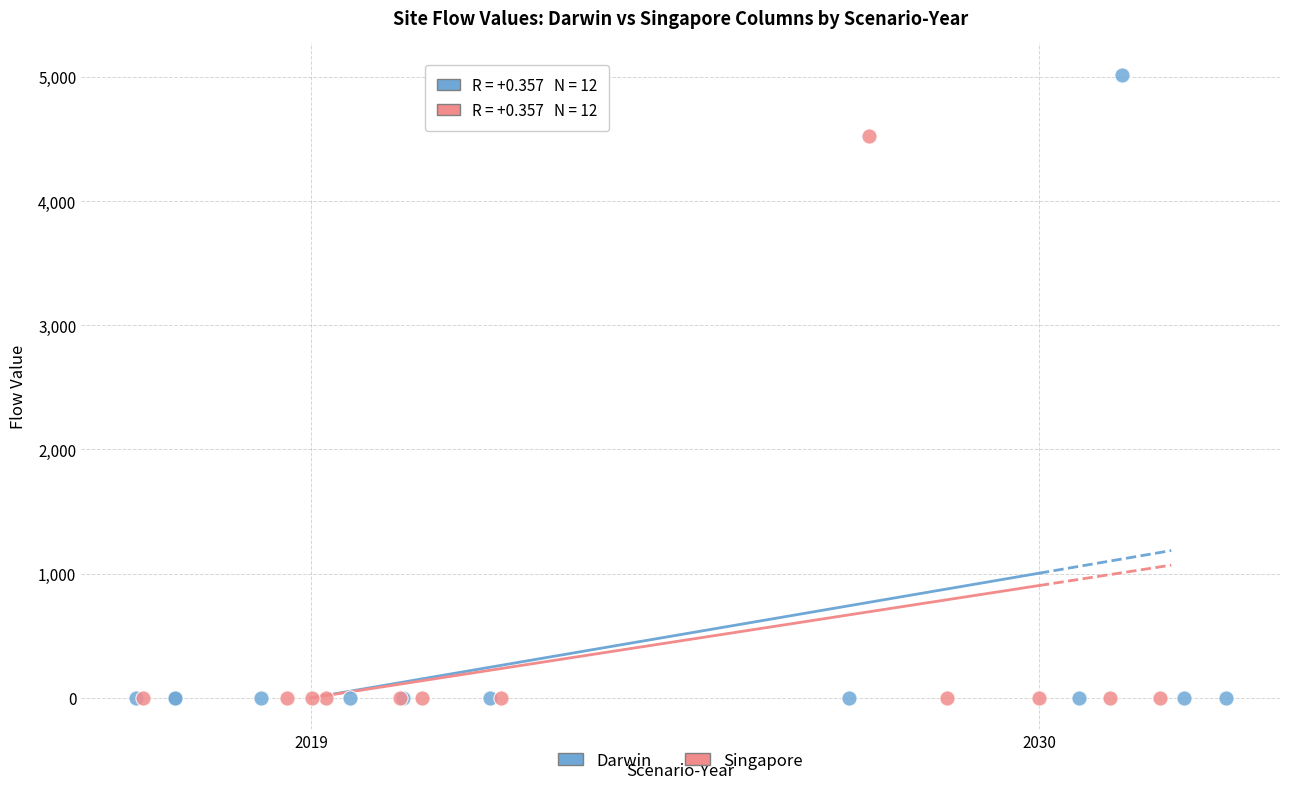

What are all the series names shown in the legend?

Darwin, Singapore